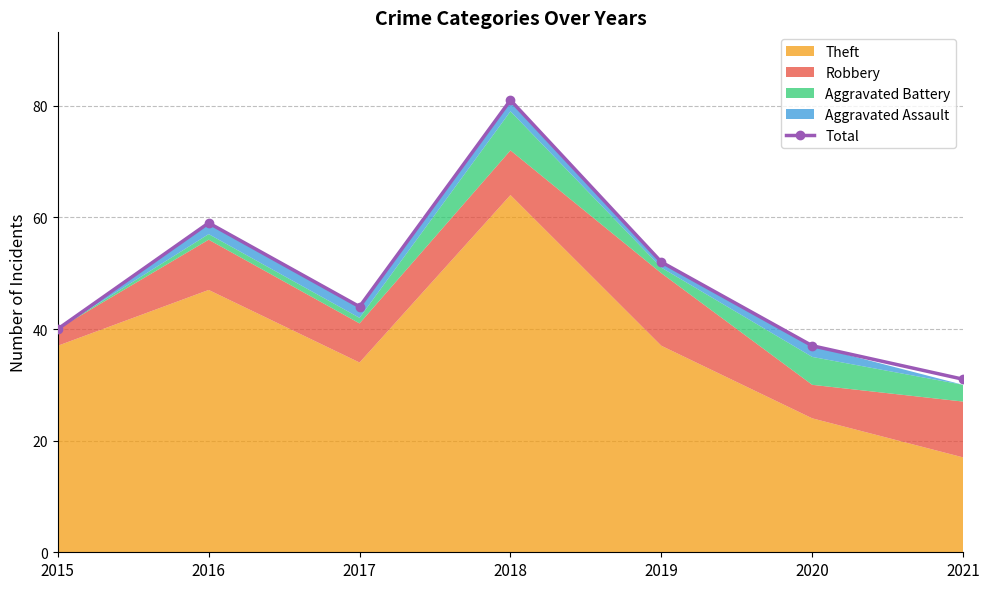

True or false: there are more than 0 points higher than both neighbors.

True